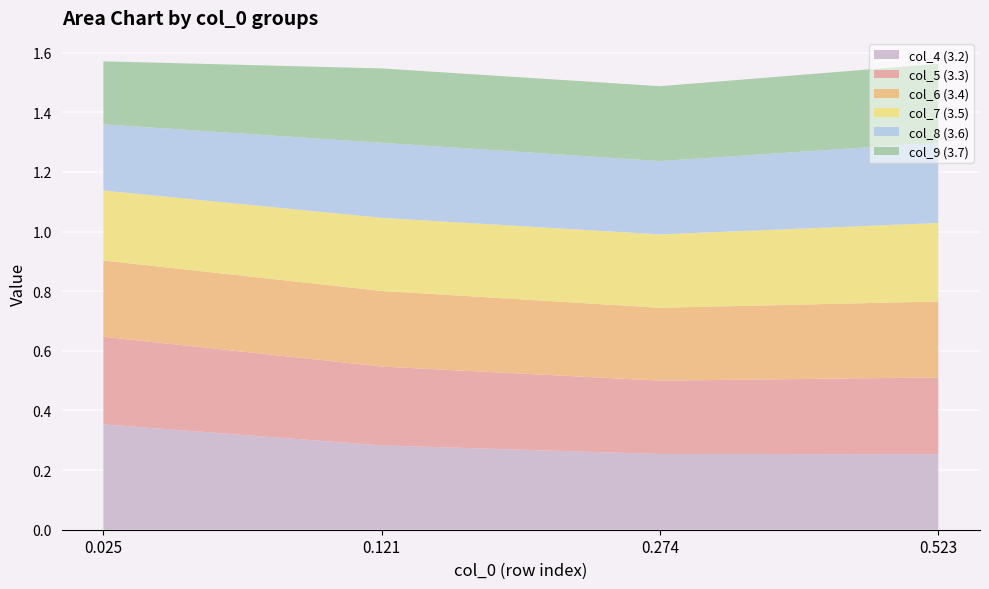

Reading right to left, list all the values displayed in this chart.

col_4 (3.2): 0.523=0.3	0.274=0.3	0.121=0.3	0.025=0.4
col_5 (3.3): 0.523=0.3	0.274=0.2	0.121=0.3	0.025=0.3
col_6 (3.4): 0.523=0.3	0.274=0.2	0.121=0.3	0.025=0.3
col_7 (3.5): 0.523=0.3	0.274=0.2	0.121=0.2	0.025=0.2
col_8 (3.6): 0.523=0.3	0.274=0.2	0.121=0.3	0.025=0.2
col_9 (3.7): 0.523=0.3	0.274=0.3	0.121=0.2	0.025=0.2